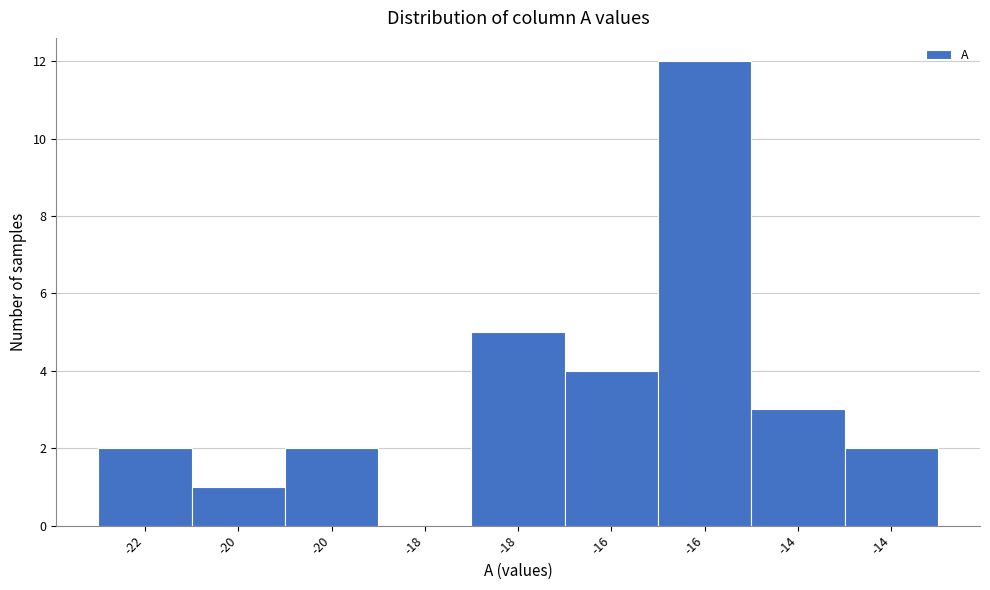

How many positive values are there?

8